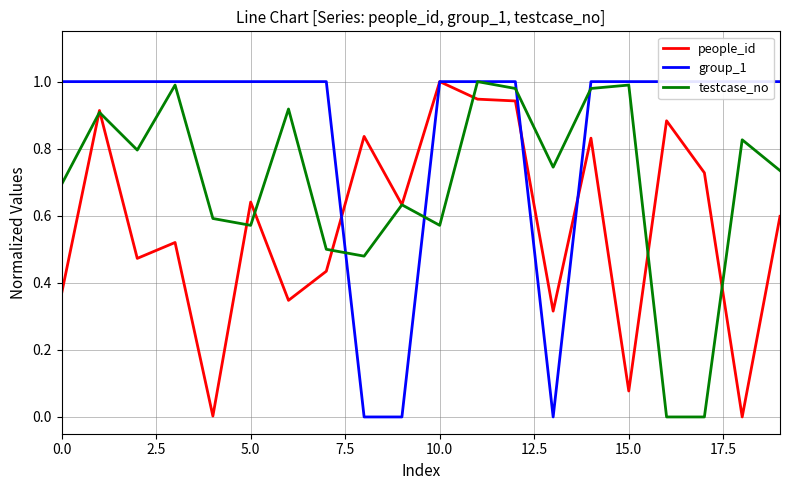

What is the difference between the second highest and second lowest values in the group_1 series?

1.0